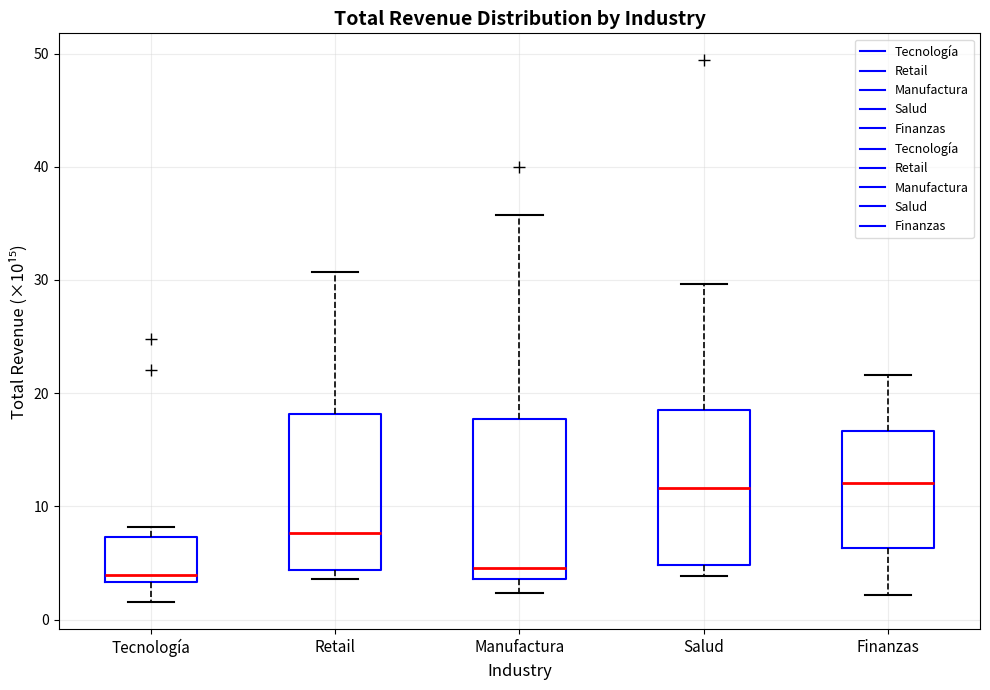

Reading left to right, read every box against the y-axis: the position of its median line, the range the box covers, and the ends of its whiskers. The values are not printed on the chart, so give them approximately, as read against the axis.

Tecnología: median 4, box 3 to 7, whiskers 2 to 8
Retail: median 8, box 4 to 18, whiskers 4 (just below the box's lower edge) to 31
Manufactura: median 5, box 4 to 18, whiskers 2 to 36
Salud: median 12, box 5 to 19, whiskers 4 to 30
Finanzas: median 12, box 6 to 17, whiskers 2 to 22